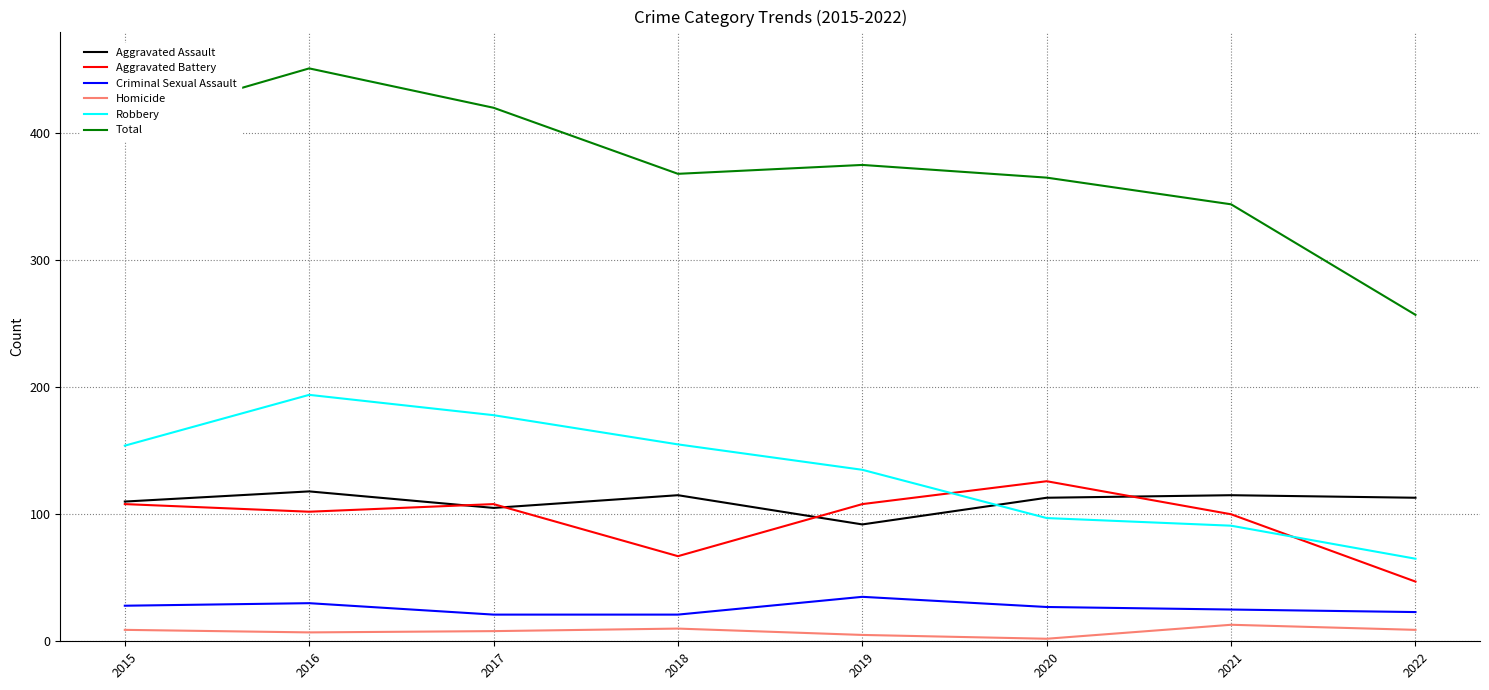

Rank the series at 2016 from lowest to highest value.

Homicide, Criminal Sexual Assault, Aggravated Battery, Aggravated Assault, Robbery, Total